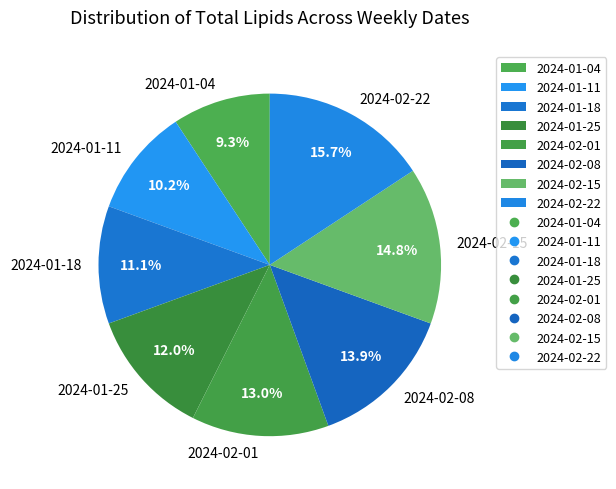

Rank the categories by value from highest to lowest.

2024-02-22, 2024-02-15, 2024-02-08, 2024-02-01, 2024-01-25, 2024-01-18, 2024-01-11, 2024-01-04